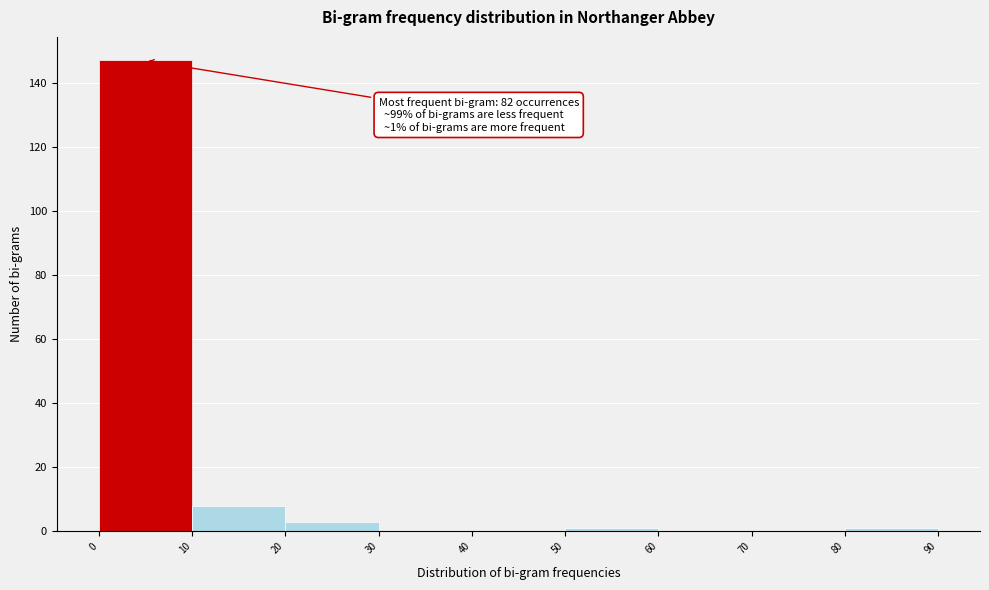

Which range on the x-axis has the tallest bar?

0 to 10